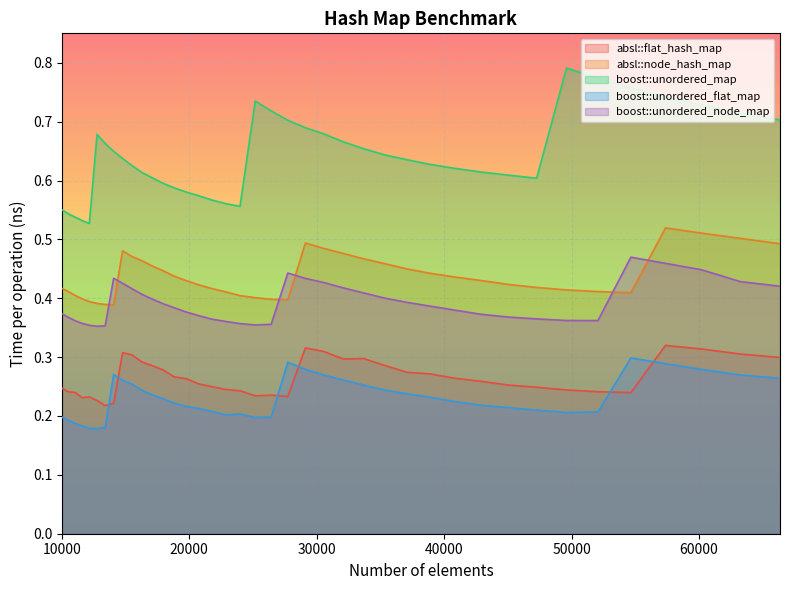

What is the highest value of the absl::flat_hash_map series?

0.3